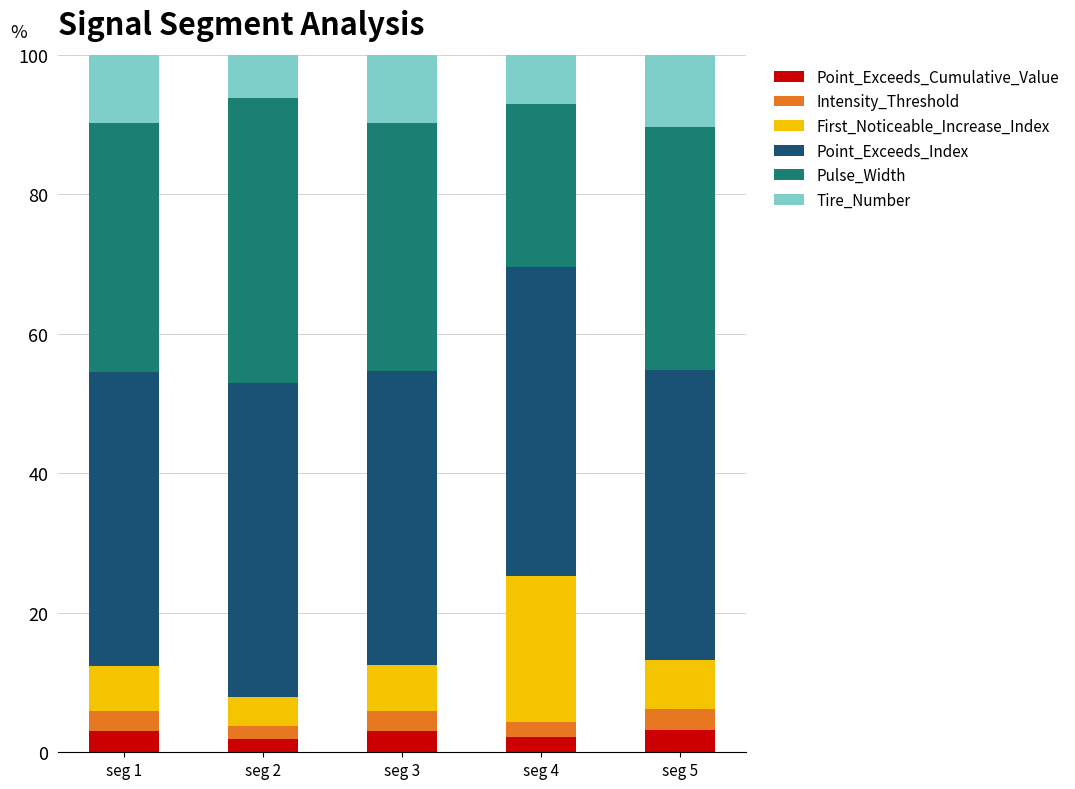

What is the total value across all series at seg 1?

100.0